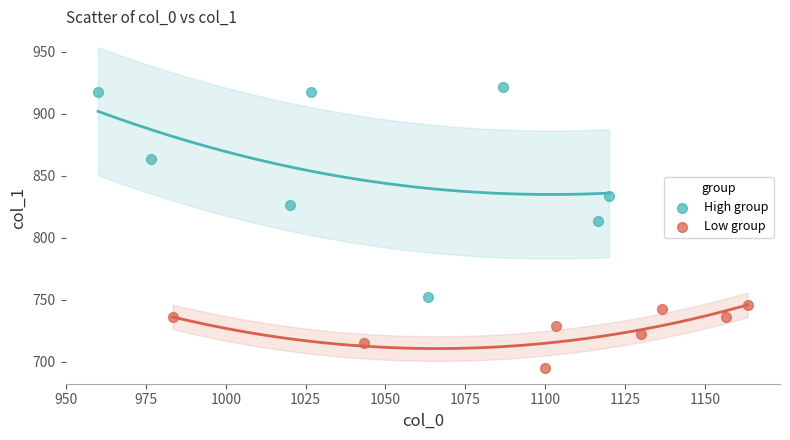

What are all the series names shown in the legend?

High group, Low group